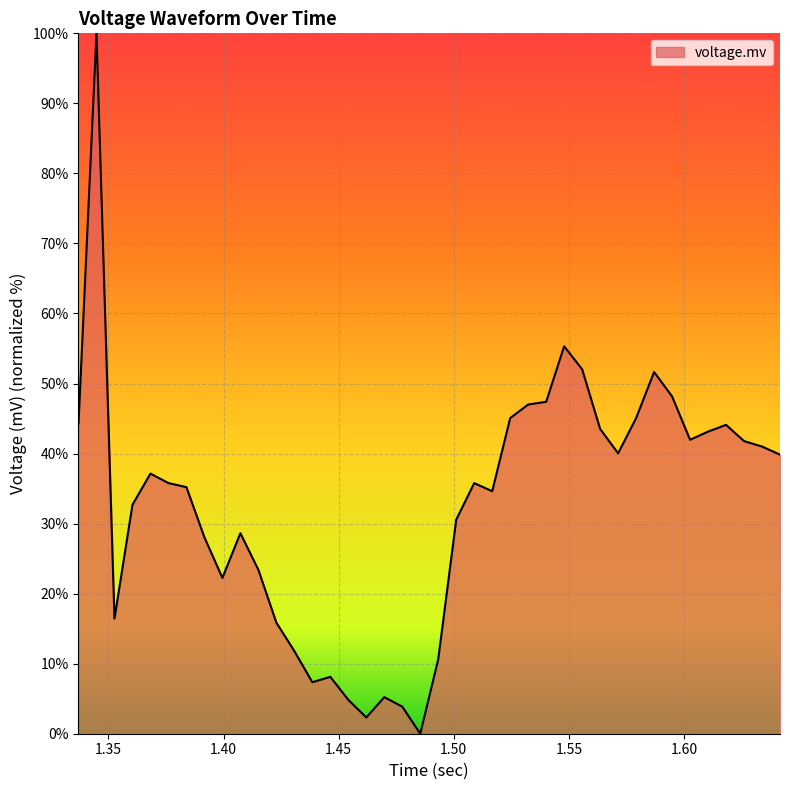

What is the sum of all values?

1301.9